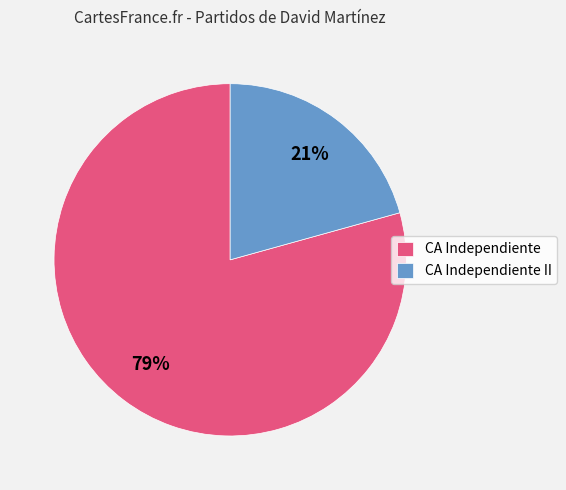

The CA Independiente II slice represents 21% of the pie. True or false?

True